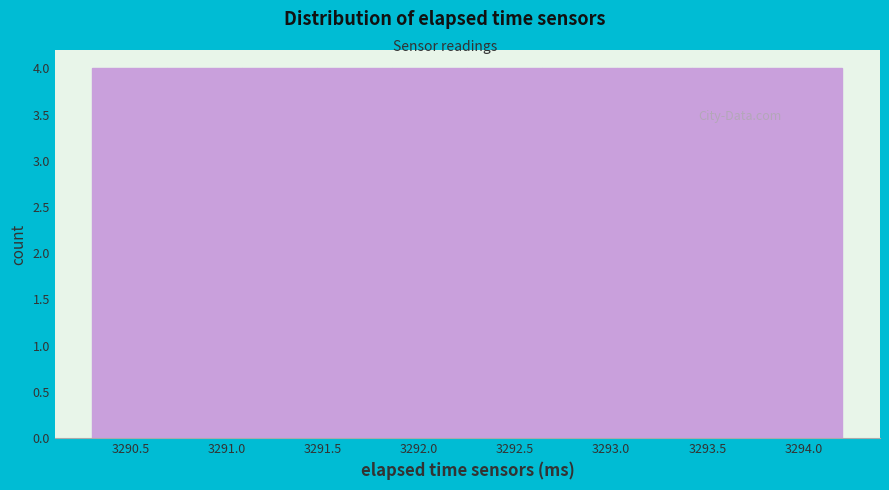

Reading left to right, transcribe this chart: for each bar, give the range it covers on the x-axis and its height. Neither the bar edges nor the heights are printed on the chart, so give them approximately, as read against the axes.

3290.30 to 3290.70: 4
3290.70 to 3291.10: 4
3291.10 to 3291.45: 4
3291.45 to 3291.85: 4
3291.85 to 3292.25: 4
3292.25 to 3292.65: 4
3292.65 to 3293.05: 4
3293.05 to 3293.40: 4
3293.40 to 3293.80: 4
3293.80 to 3294.20: 4